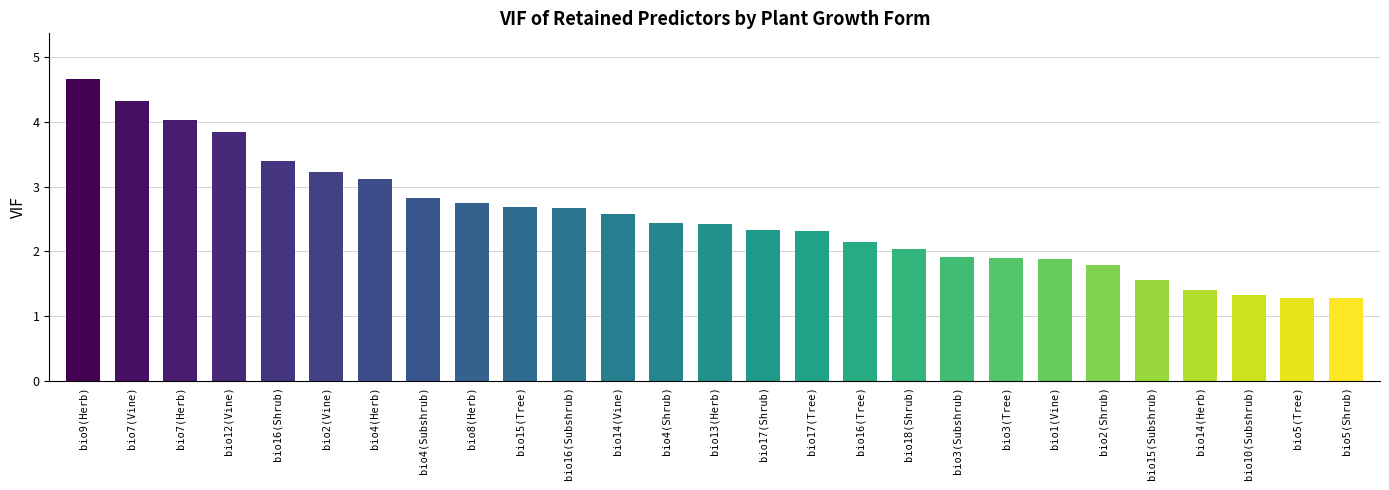

Between bio4(Subshrub) and bio7(Vine), which is larger?

bio7(Vine)